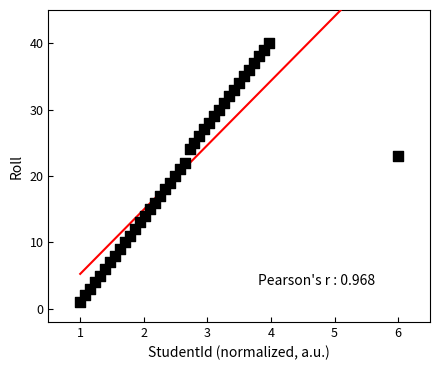

What is the range of Y values (max minus min)?

39